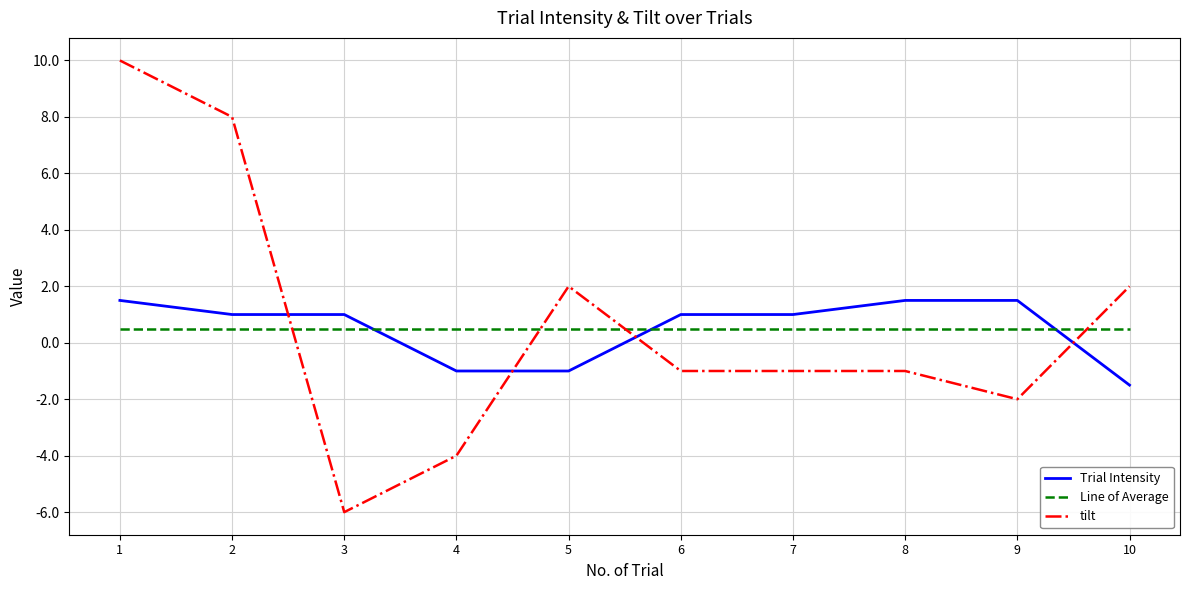

What is the smallest value displayed?

-6.0